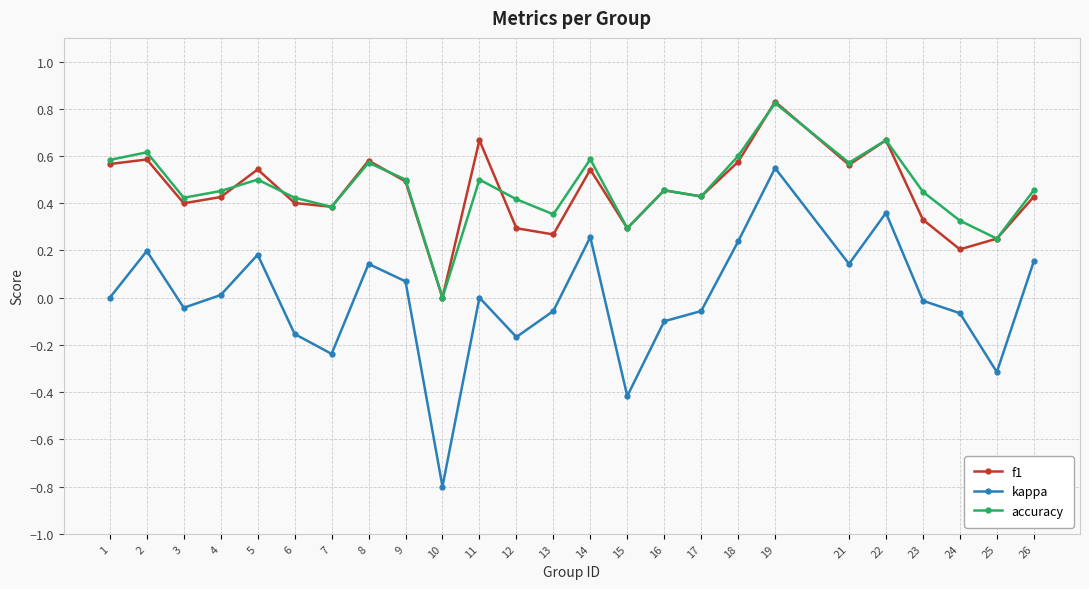

Is it true that accuracy equals 0.2 at 9?

False